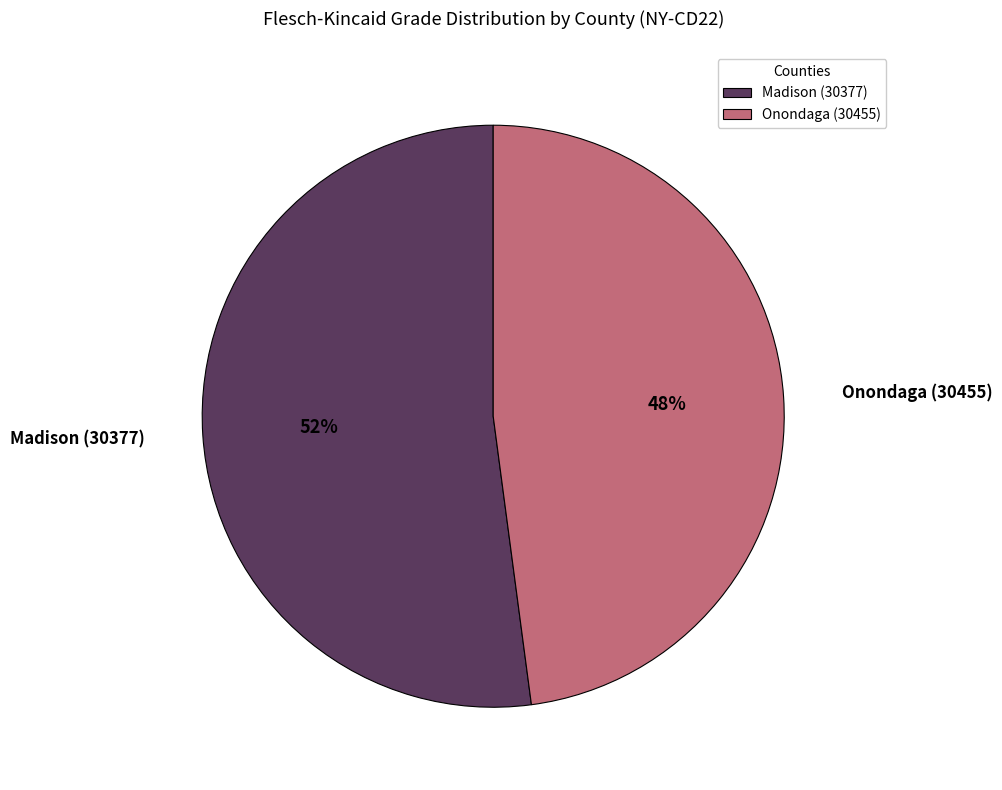

Does any single category account for the majority?

Yes